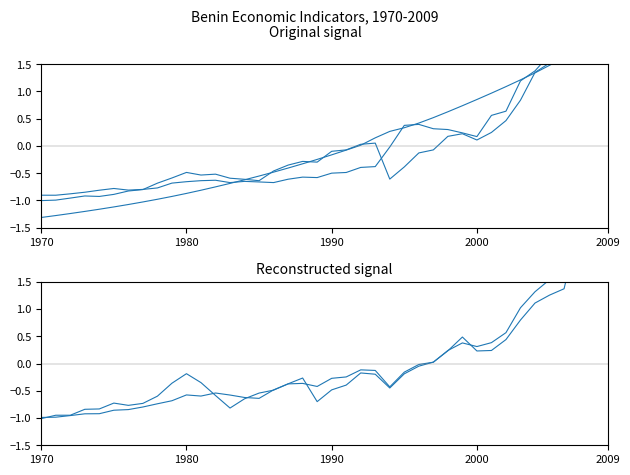

How many values in Population are below zero?

22